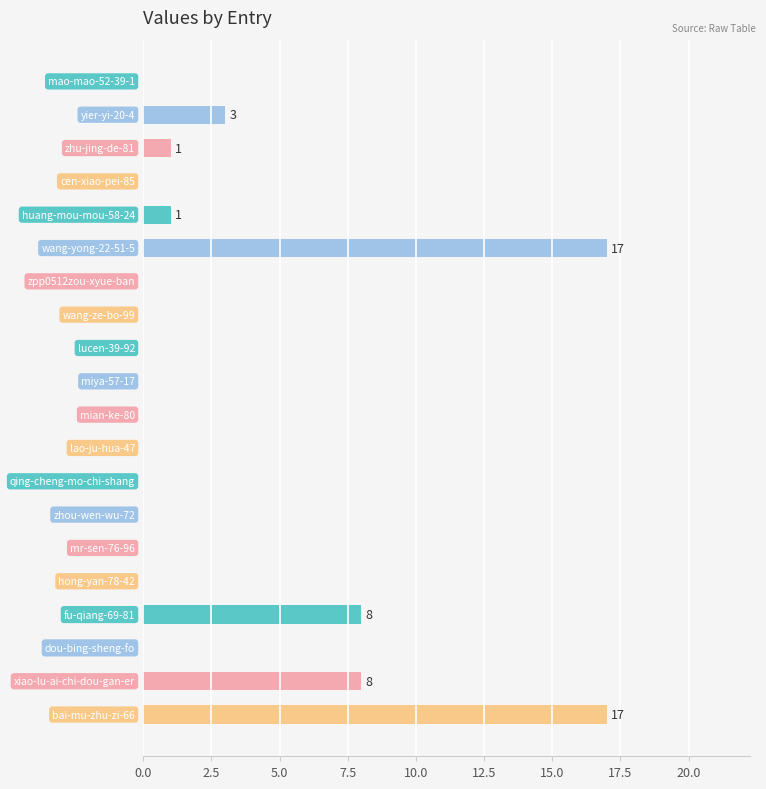

What is the maximum value shown in the chart?

17